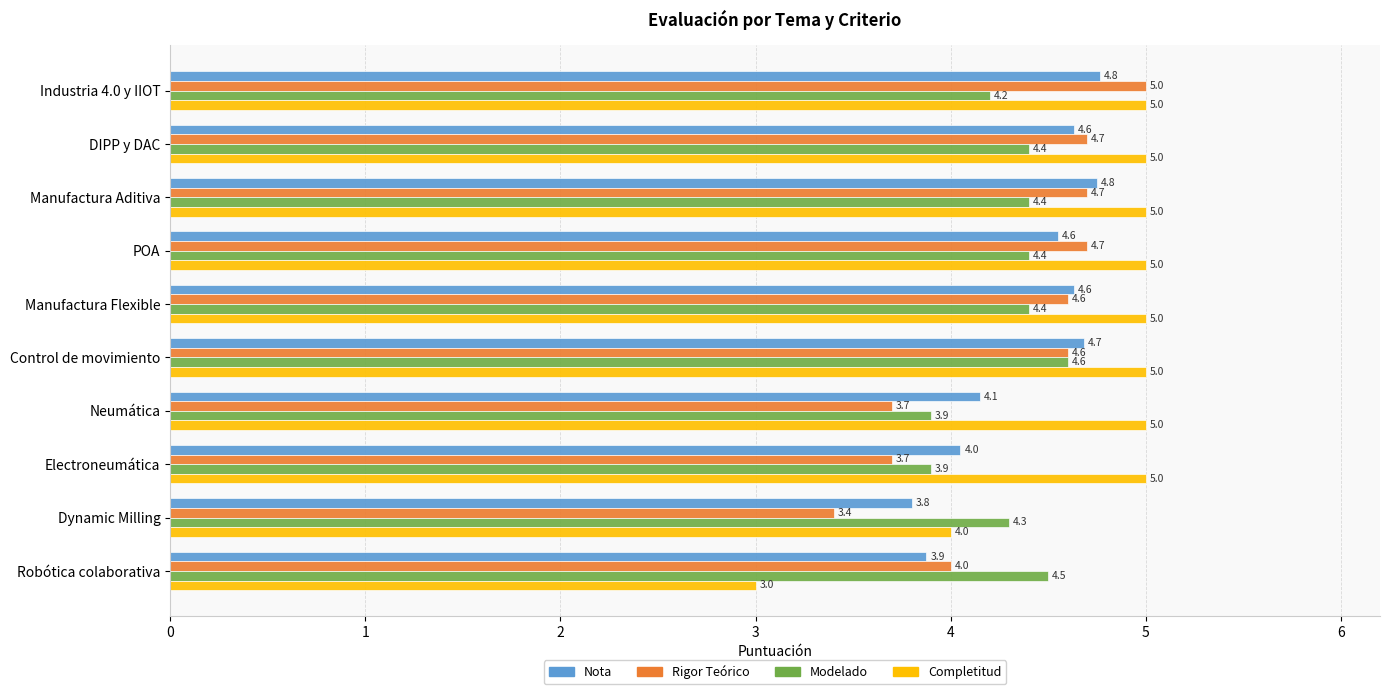

At how many categories does at least one series exceed 4?

10